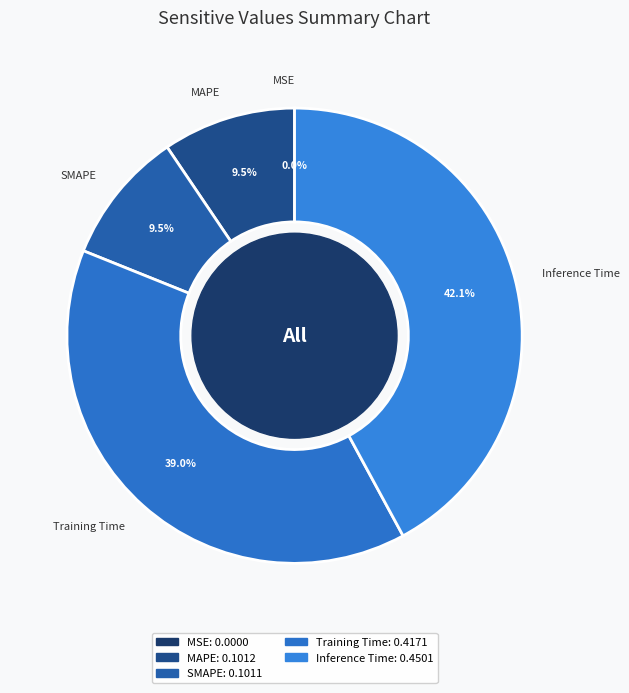

Is Inference Time the majority of the pie?

No